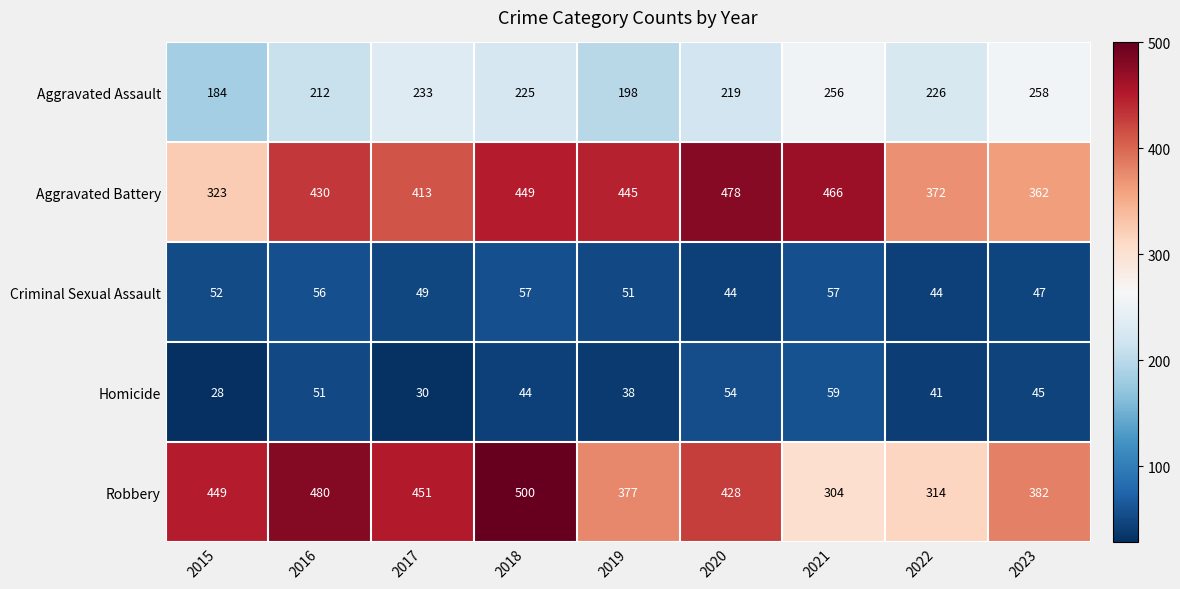

How many data points in Criminal Sexual Assault are less than 51?

4